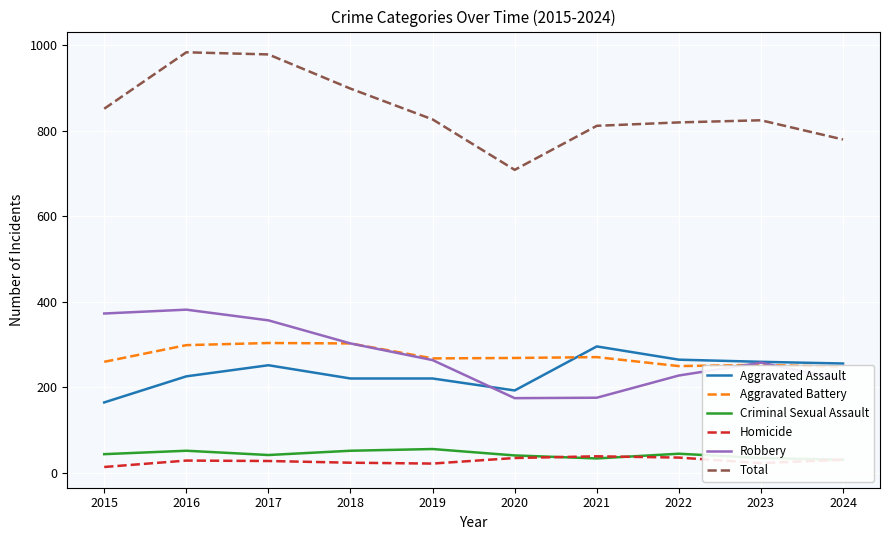

Reading left to right, transcribe all the data shown in this chart.

Aggravated Assault: 2015=164	2016=225	2017=251	2018=220	2019=220	2020=192	2021=295	2022=264	2023=259	2024=255
Aggravated Battery: 2015=259	2016=298	2017=303	2018=302	2019=267	2020=268	2021=270	2022=249	2023=252	2024=247
Criminal Sexual Assault: 2015=43	2016=51	2017=41	2018=51	2019=55	2020=40	2021=33	2022=44	2023=34	2024=30
Homicide: 2015=13	2016=28	2017=27	2018=23	2019=21	2020=34	2021=38	2022=35	2023=22	2024=30
Robbery: 2015=372	2016=381	2017=356	2018=302	2019=263	2020=174	2021=175	2022=227	2023=257	2024=217
Total: 2015=851	2016=983	2017=978	2018=898	2019=826	2020=708	2021=811	2022=819	2023=824	2024=779